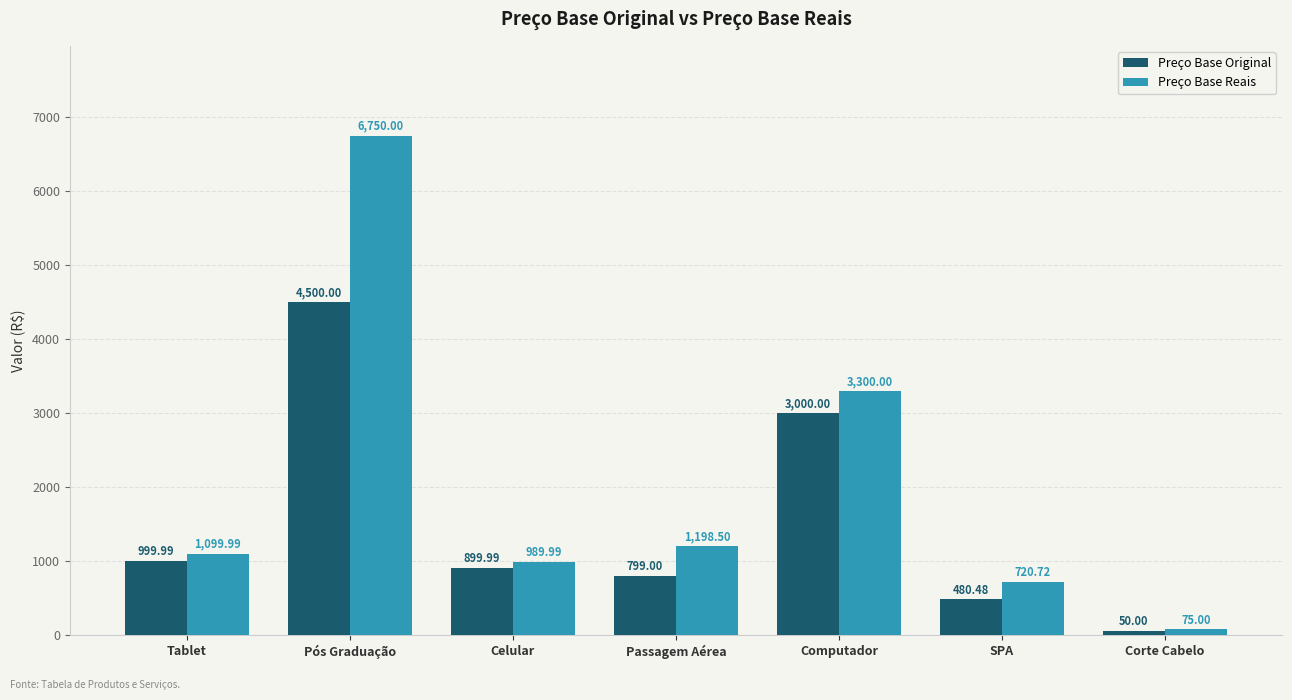

What is the value of the Preço Base Original bar at the 3rd from the left?

900.0